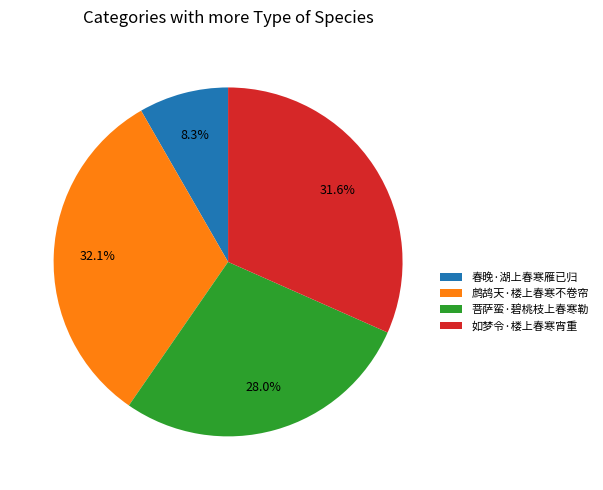

Is there any slice that represents more than half of the pie?

No